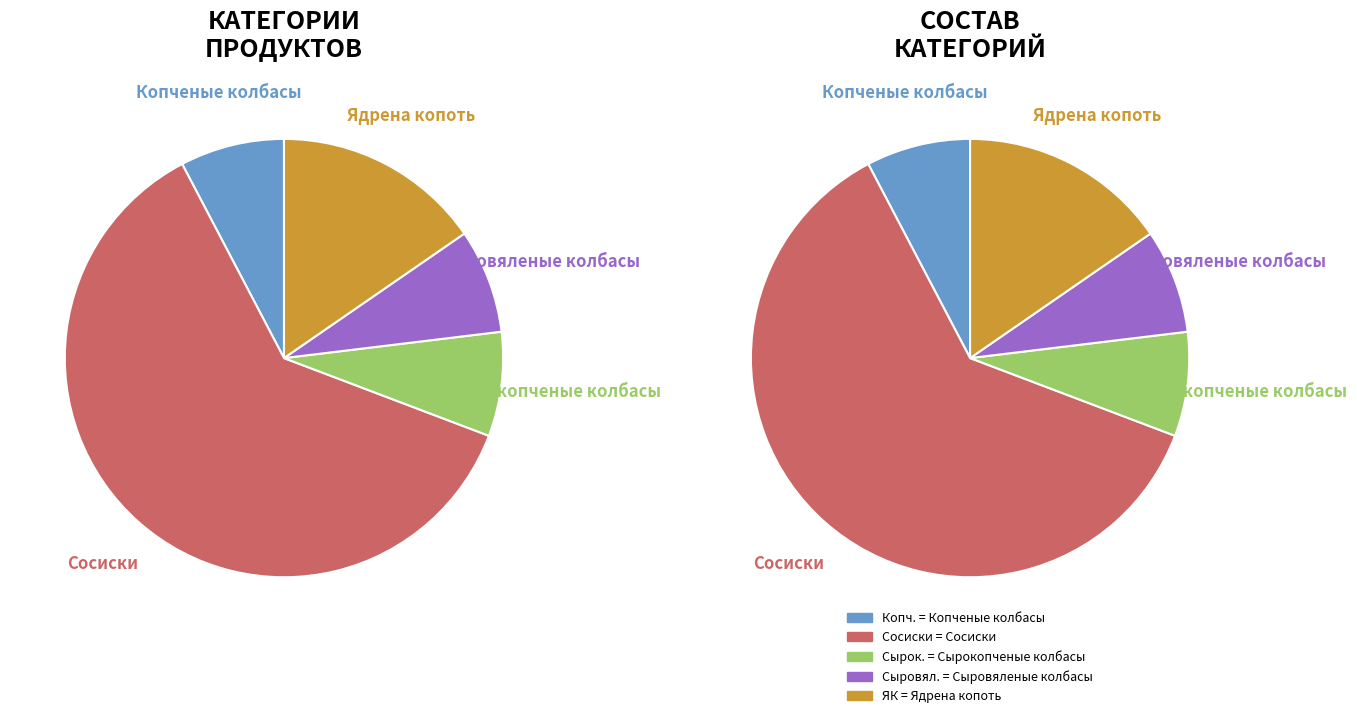

Does Сыровяленые колбасы account for over 50% of the chart?

No